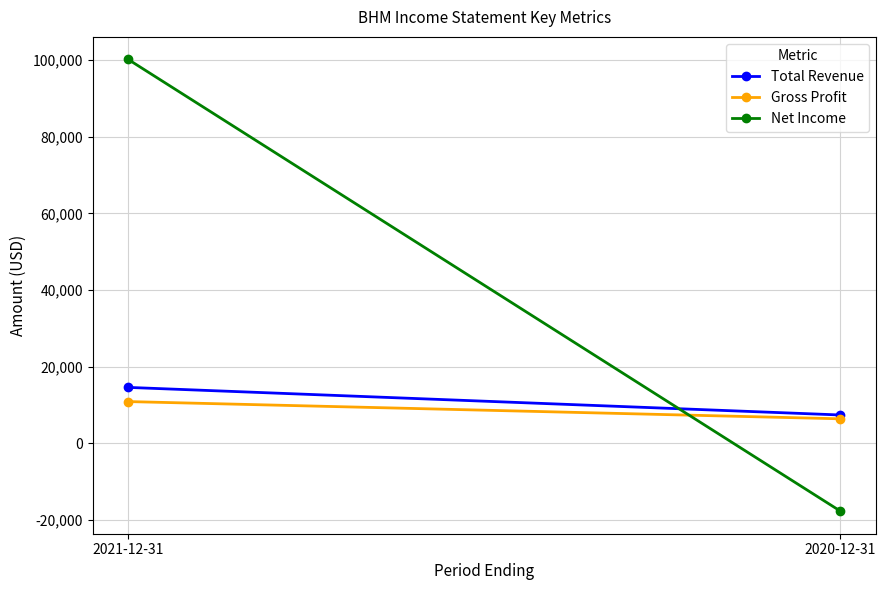

What is the label of the 2nd point from the left?

2020-12-31